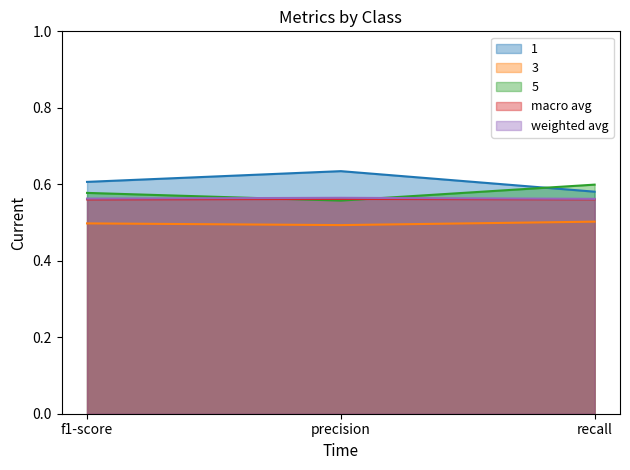

Which category has the lowest value in the macro avg series?

f1-score